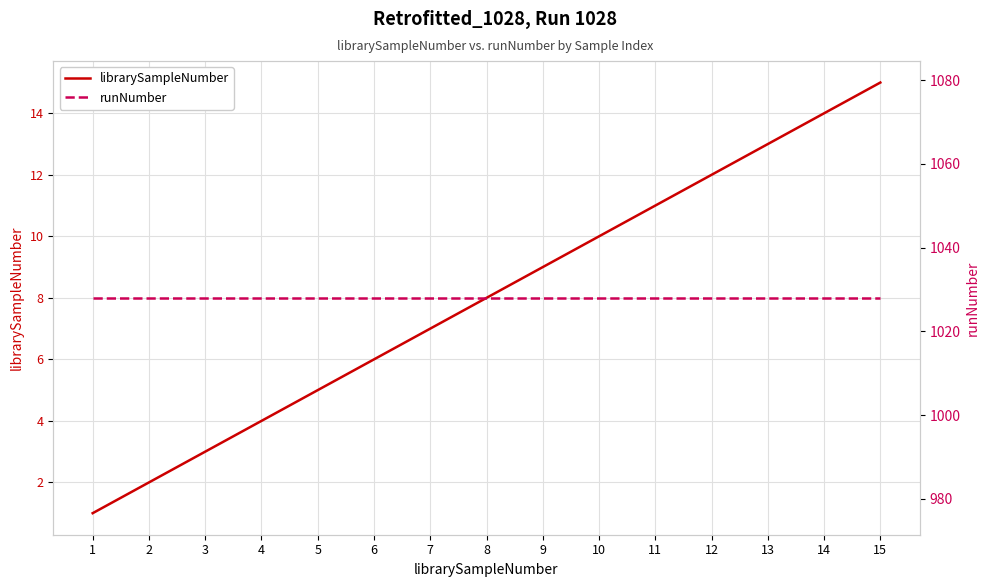

Reading left to right, extract all data points from this chart.

librarySampleNumber: 1=1	2=2	3=3	4=4	5=5	6=6	7=7	8=8	9=9	10=10	11=11	12=12	13=13	14=14	15=15
runNumber: 1=1028	2=1028	3=1028	4=1028	5=1028	6=1028	7=1028	8=1028	9=1028	10=1028	11=1028	12=1028	13=1028	14=1028	15=1028